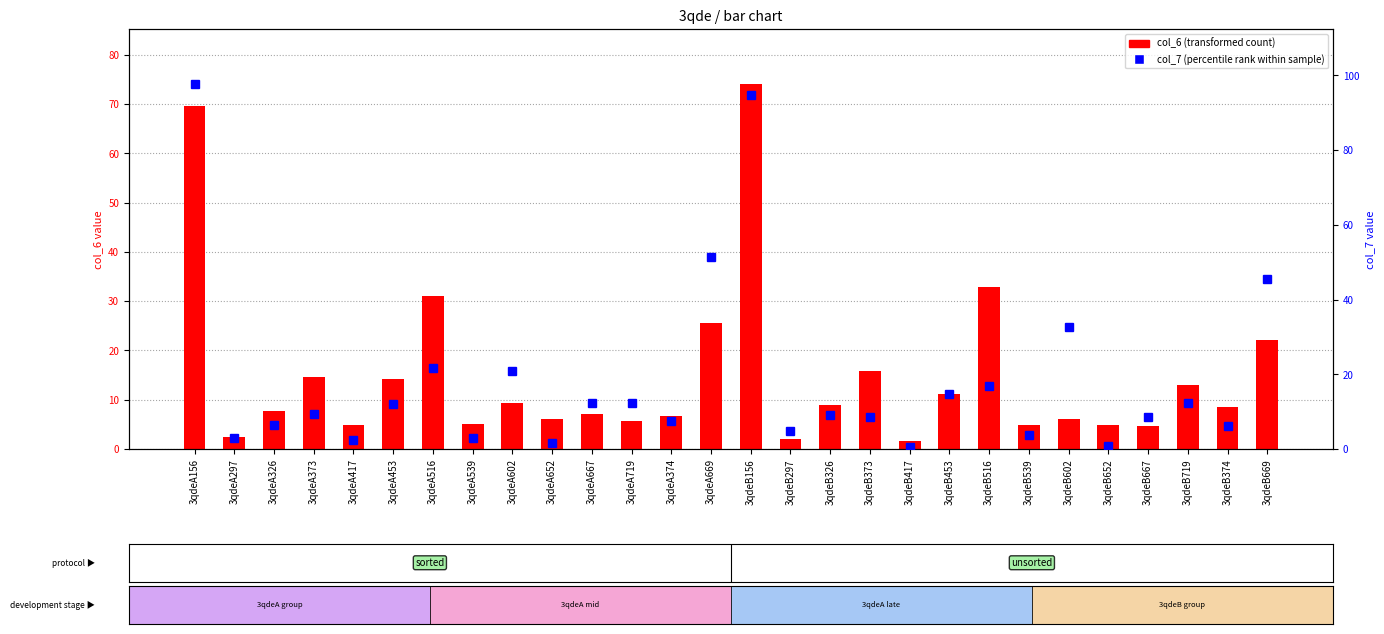

Rank the series at 3qdeB374 from highest to lowest value.

col_6 (transformed count), col_7 (percentile rank)